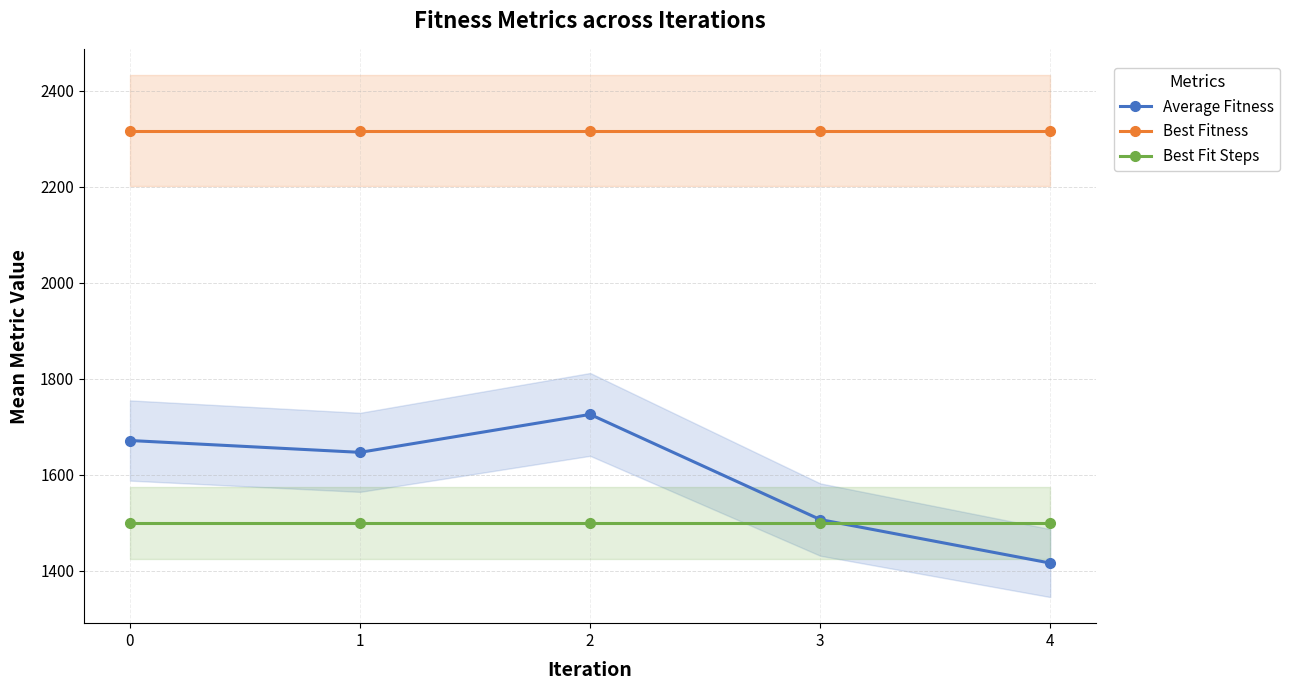

Reading left to right, what are all the values shown in this chart?

Average Fitness: 1671.0	1646.3	1725.3	1506.3	1415.7
Best Fitness: 2316.7	2316.7	2316.7	2316.7	2316.7
Best Fit Steps: 1500.0	1500.0	1500.0	1500.0	1500.0